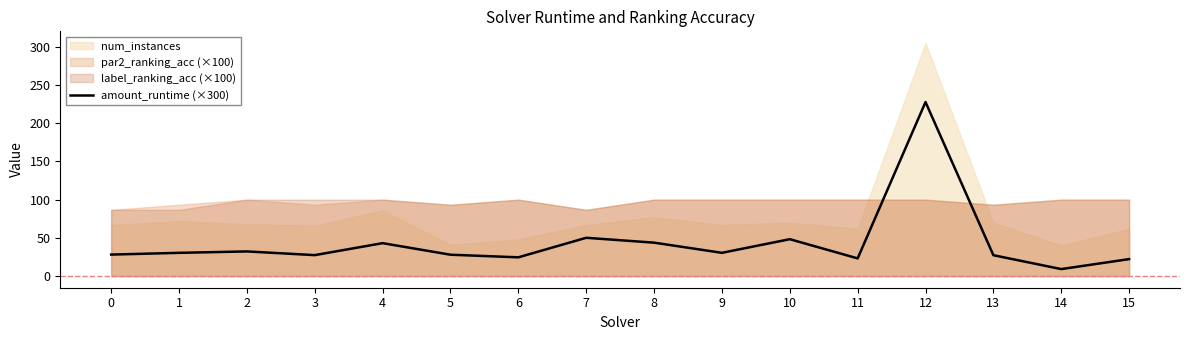

Rank the categories by value from lowest to highest.

14, 15, 11, 6, 13, 3, 5, 0, 1, 9, 2, 4, 8, 10, 7, 12